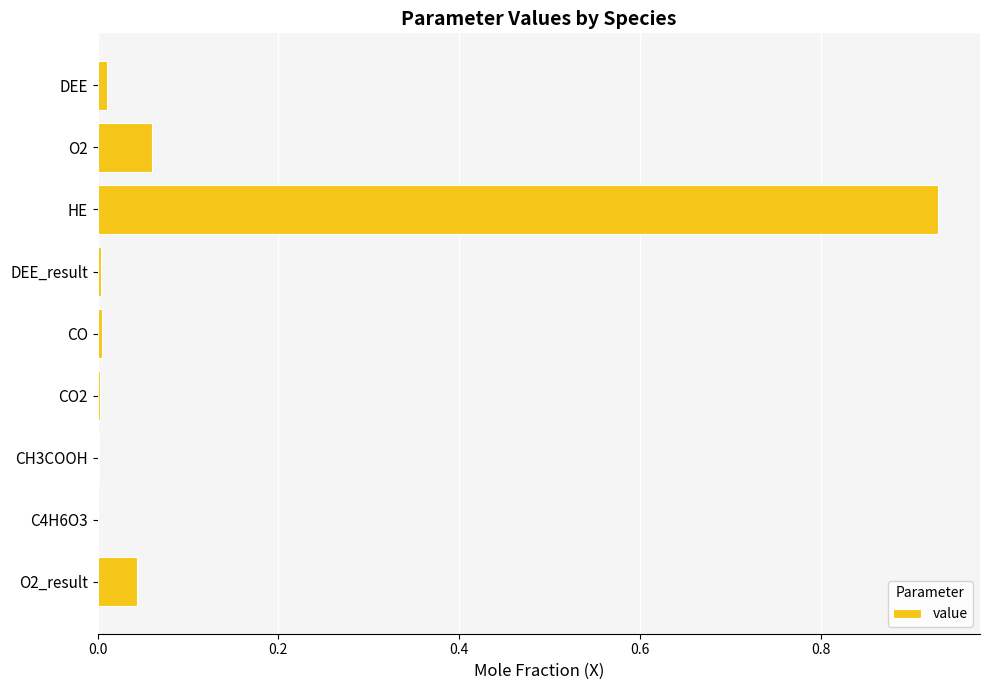

Which has a higher value, HE or DEE_result?

HE